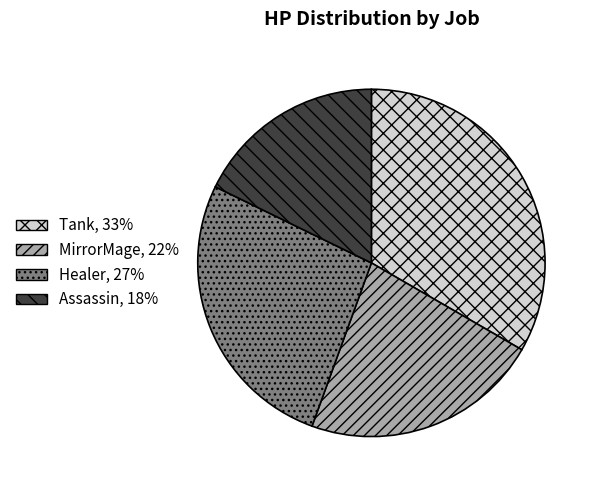

What is the largest slice in the pie chart?

Tank